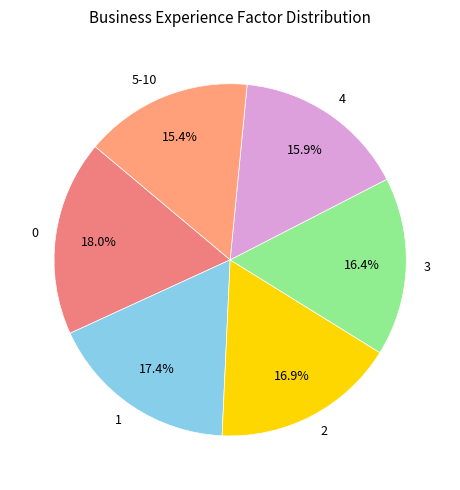

To the nearest percent, what is the difference between the 0 and 5-10 slice percentages?

3%